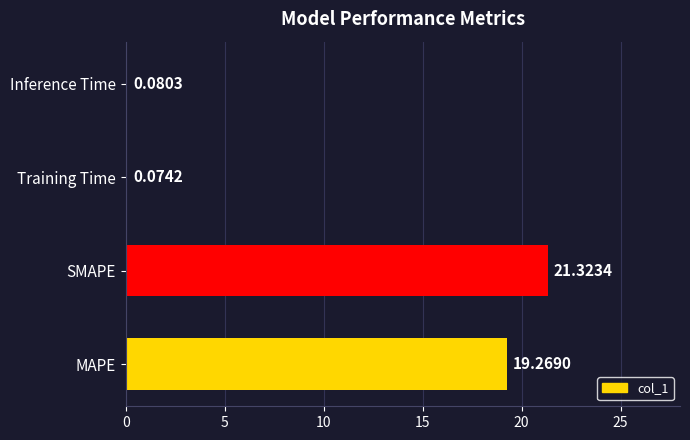

What is the sum of the values at SMAPE and Inference Time?

21.4